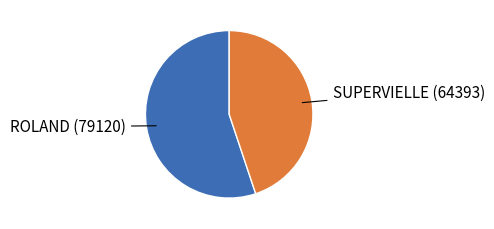

Does any single category account for the majority?

Yes